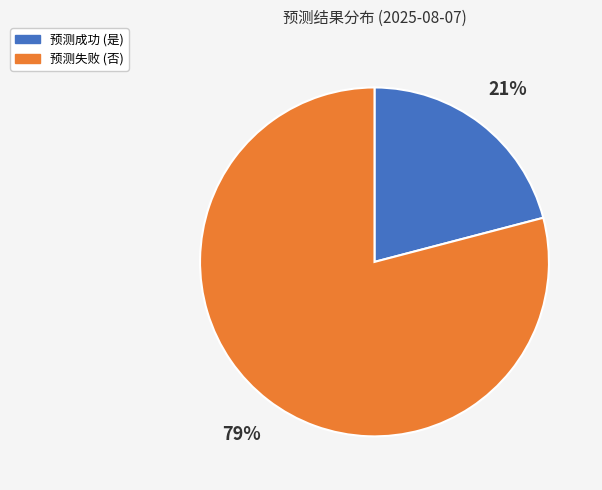

To the nearest percent, what is the difference between the largest and smallest slice percentages?

58%